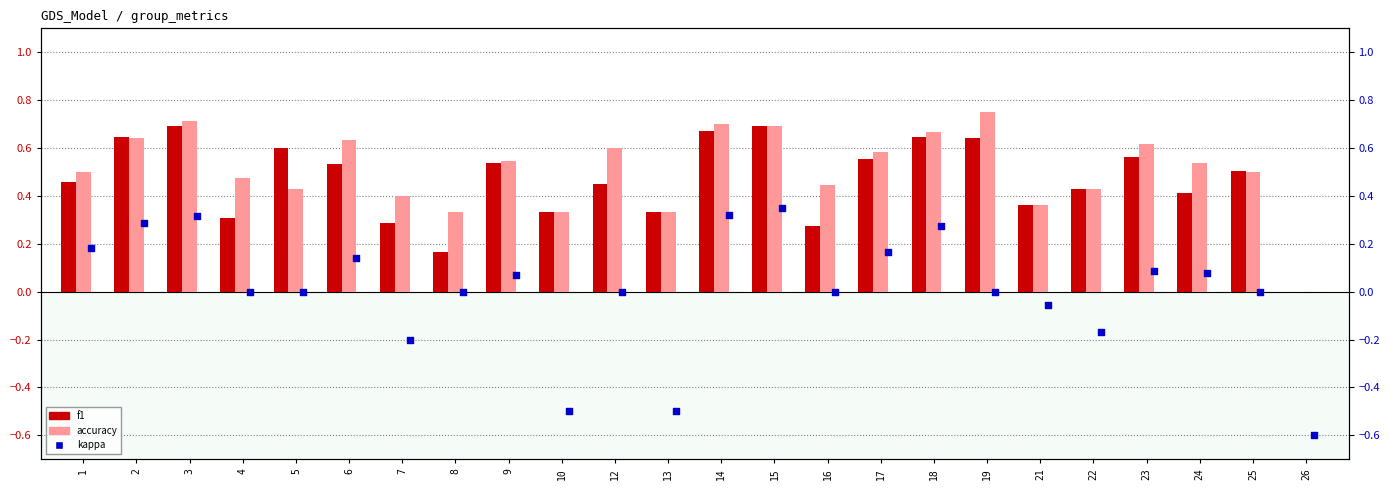

At how many categories does at least one series exceed 0?

23